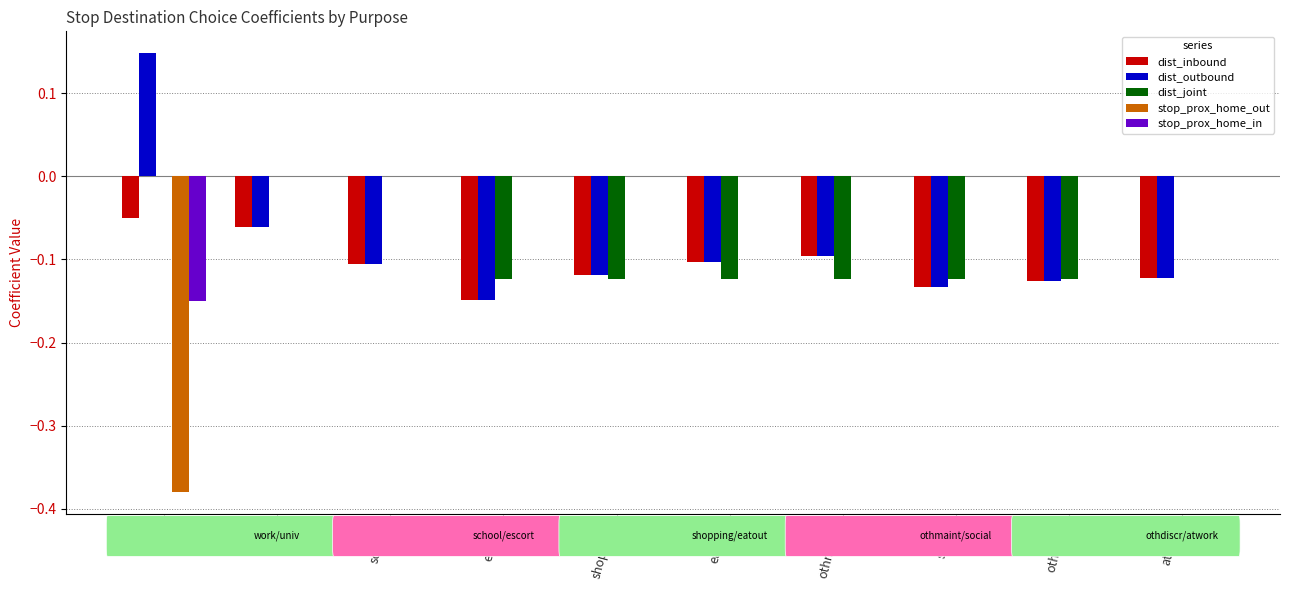

Which series has the widest spread of values?

stop_prox_home_out